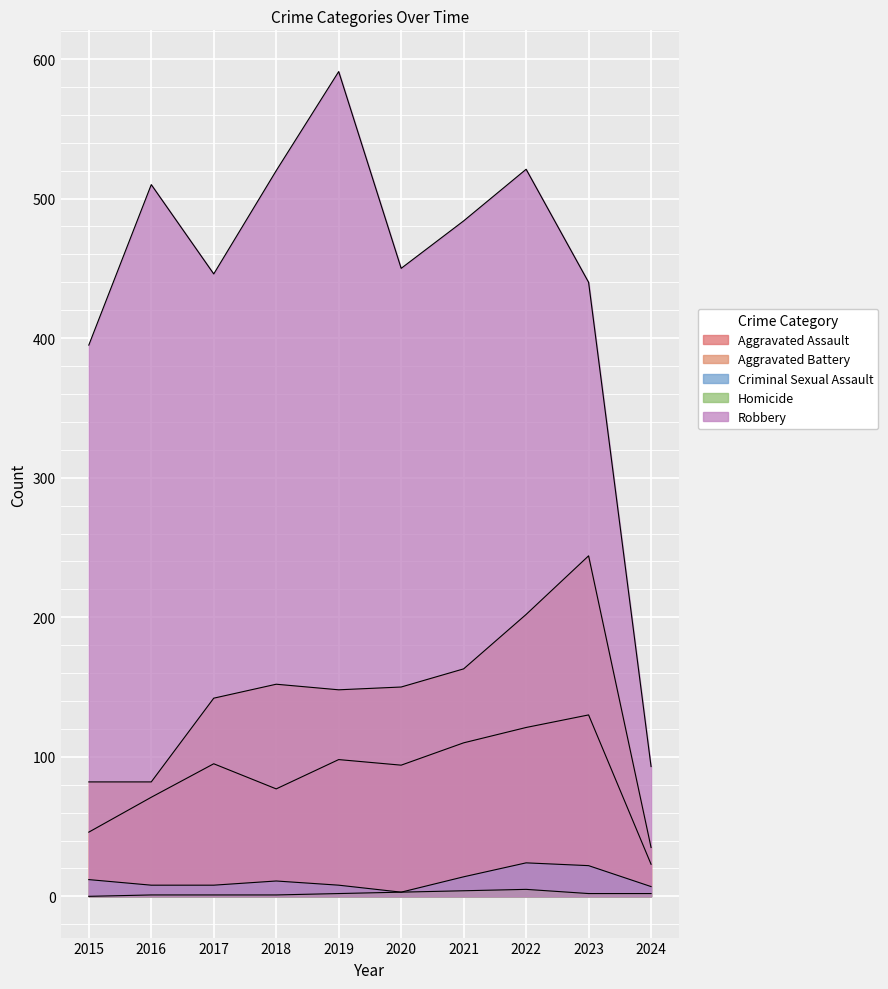

Count the number of categories in the chart.

10